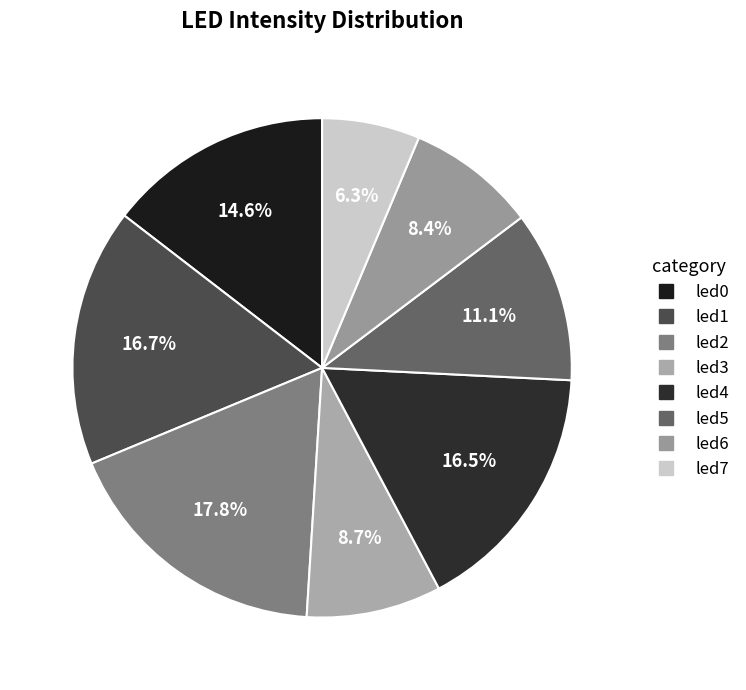

Combined, what portion of the pie is led1 and led6?

25.1%